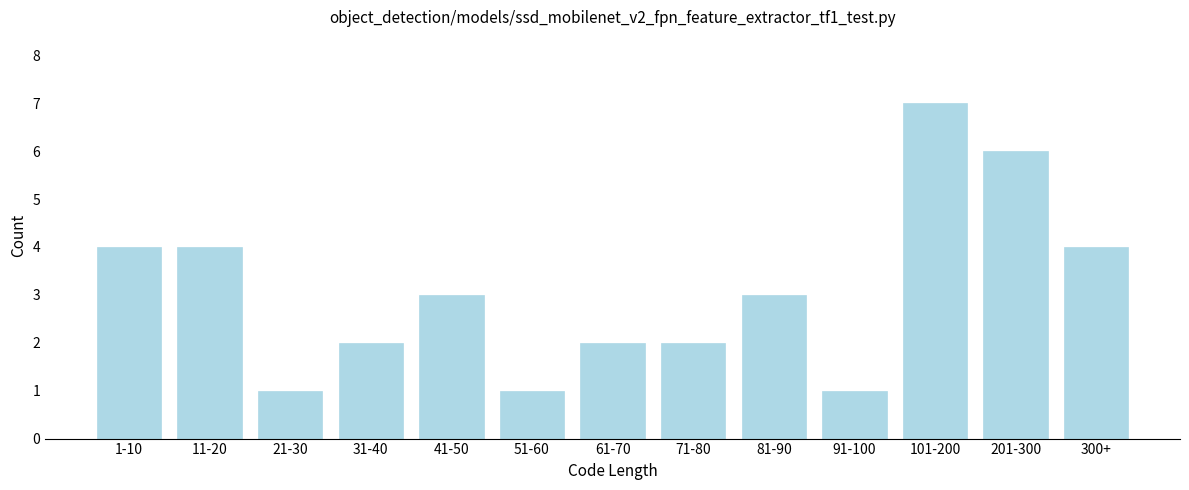

Reading right to left, extract all data points from this chart.

4	6	7	1	3	2	2	1	3	2	1	4	4